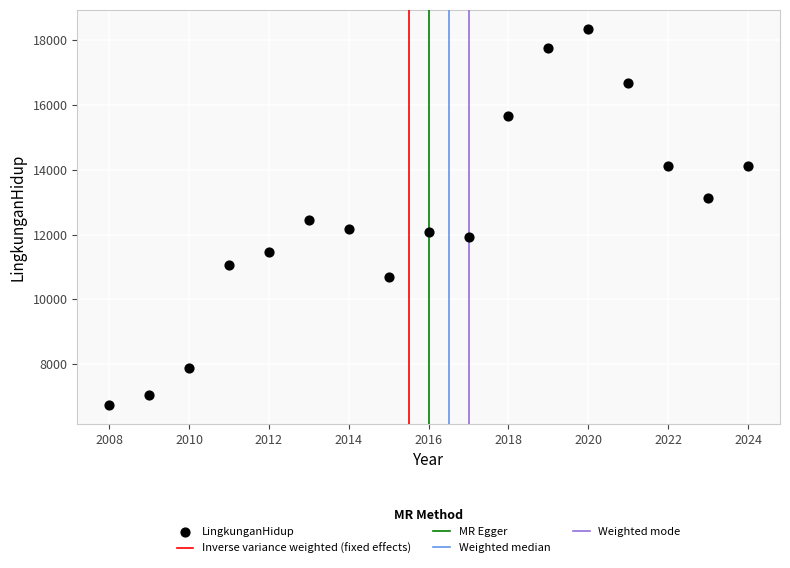

What is the range of Y values (max minus min)?

11626.6